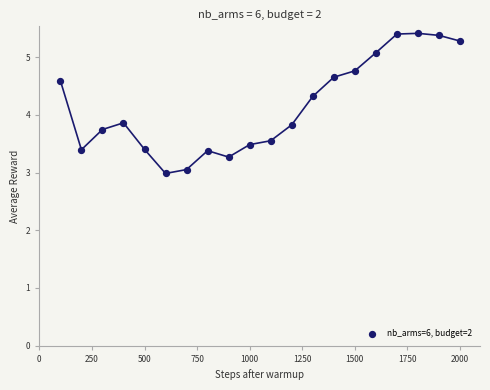

What is the range of X values (max minus min)?

1900.0